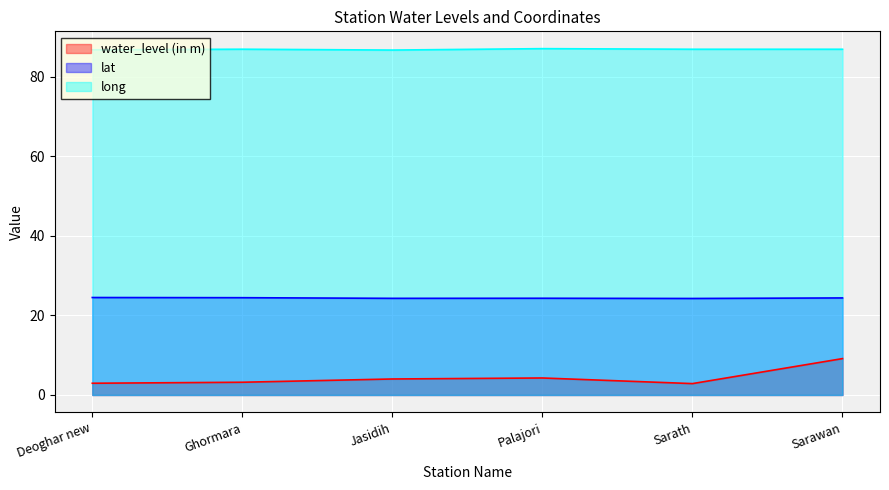

Rank the series at Jasidih from highest to lowest value.

long, lat, water_level (in m)